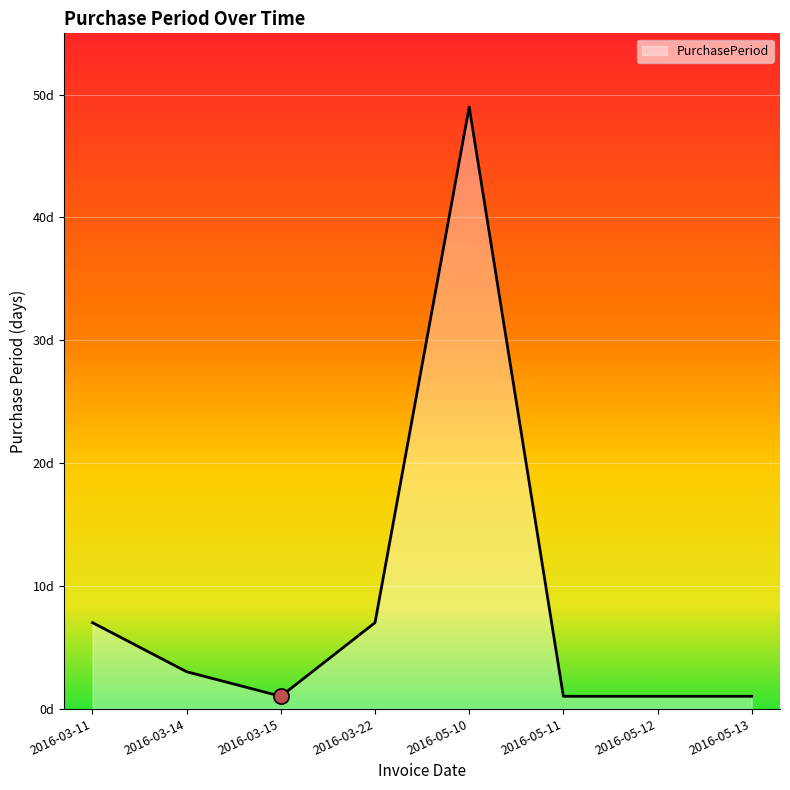

Does the chart have visible grid lines?

Yes